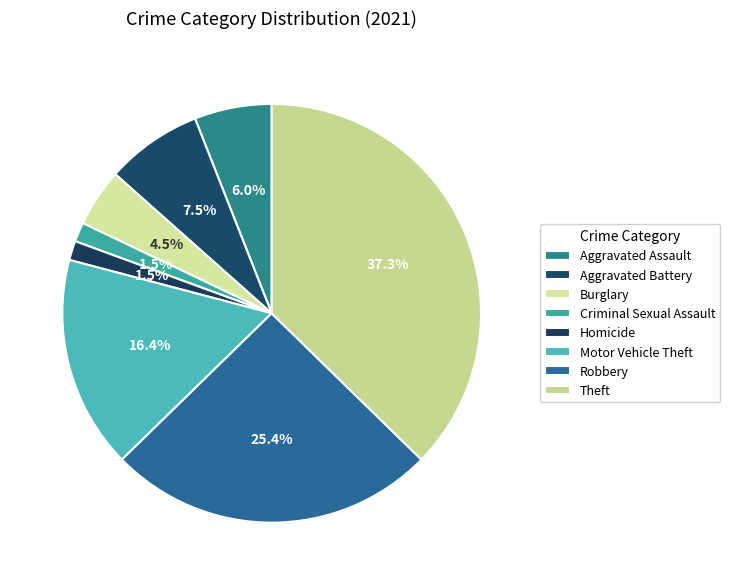

What percentage is NOT represented by Motor Vehicle Theft?

83.6%